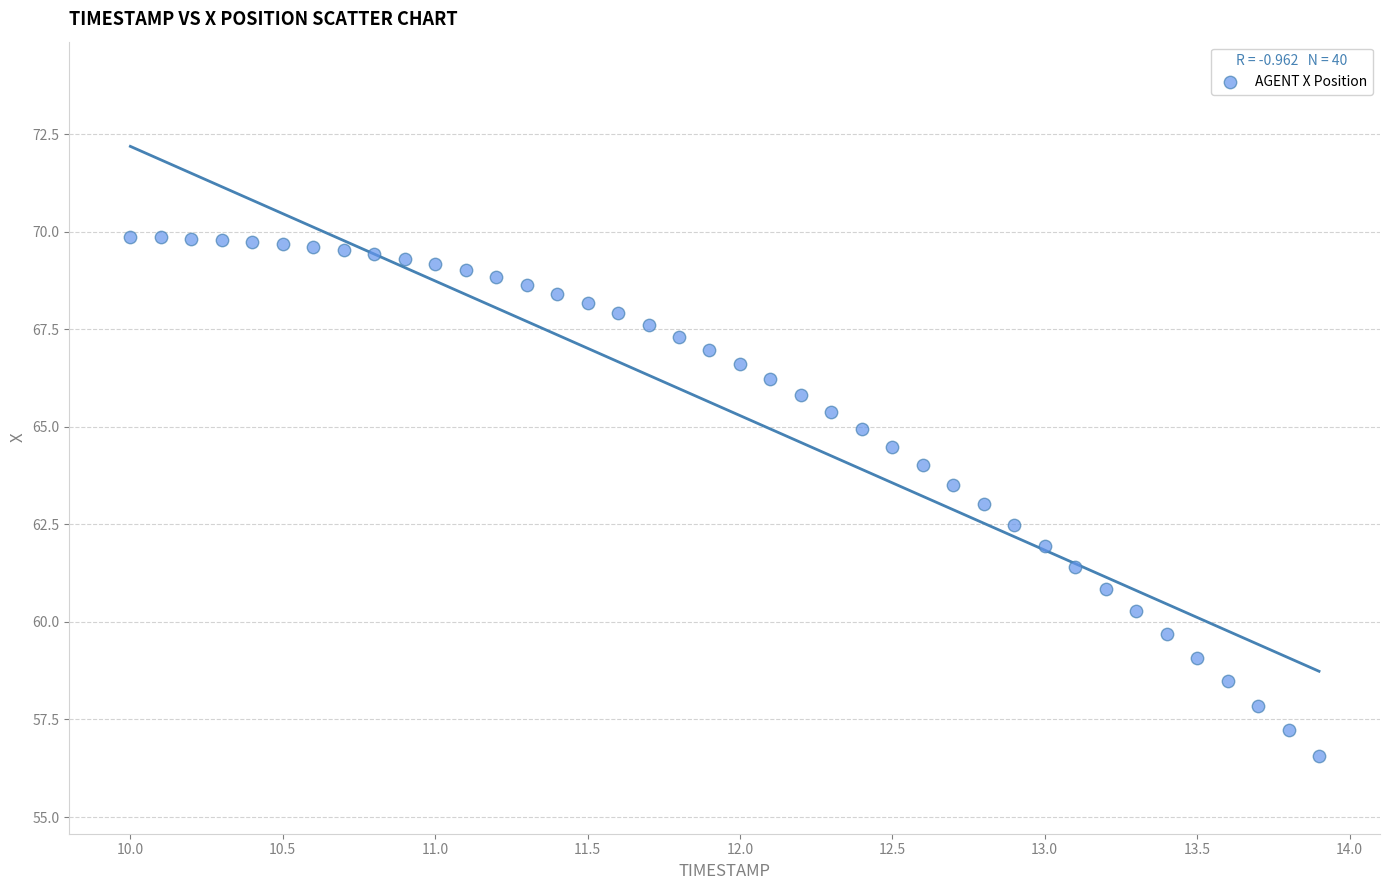

What is the range of X values (max minus min)?

3.9